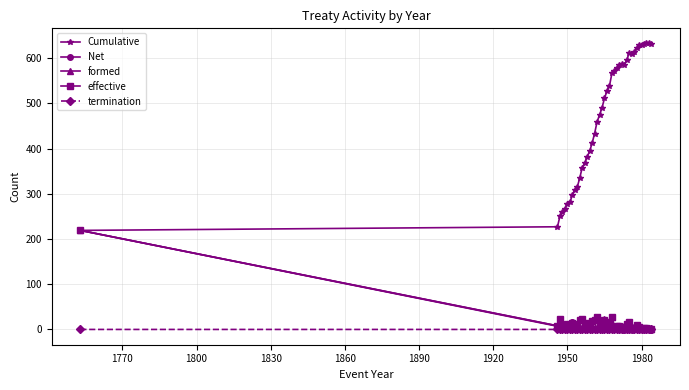

How many data points does each series have?

40